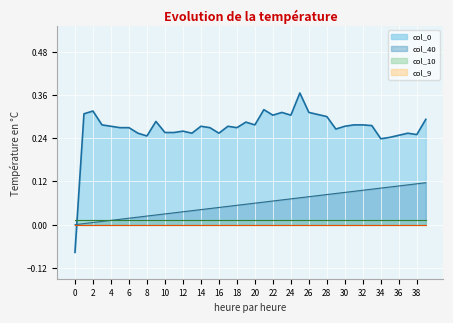

What is the label of the 9th point from the right?

31